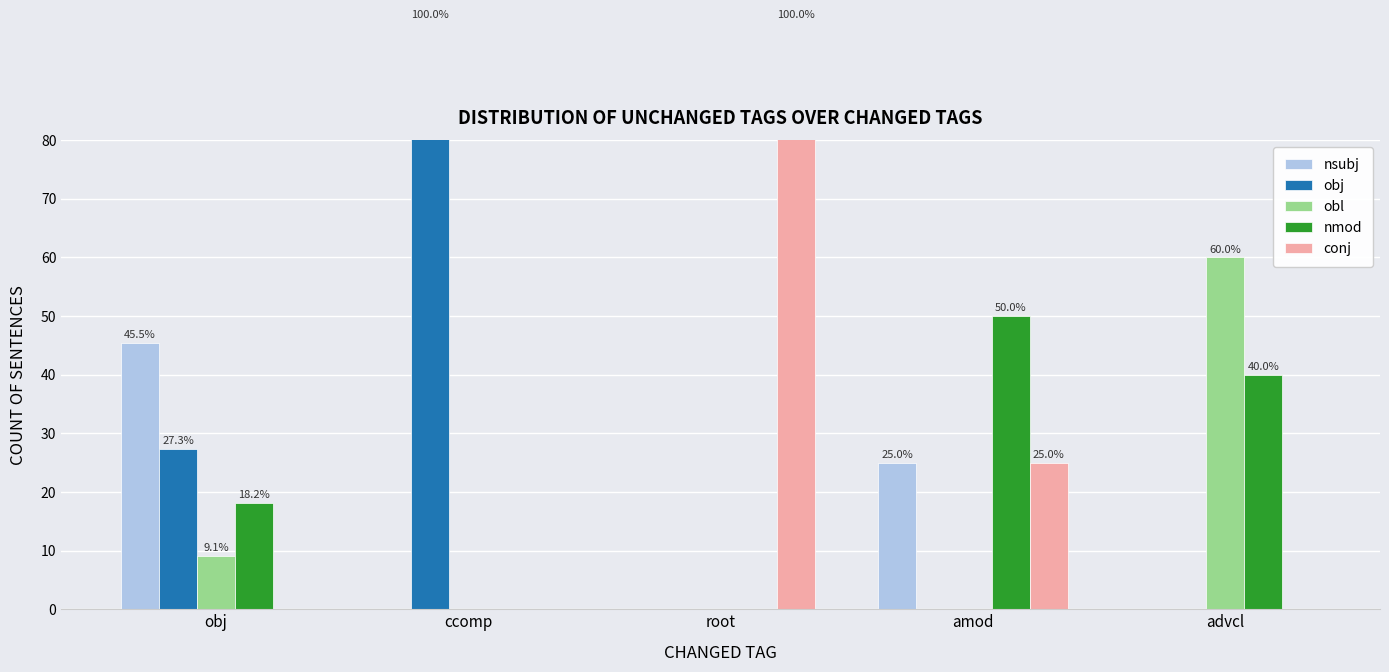

At which label is obl closest to 30?

obj